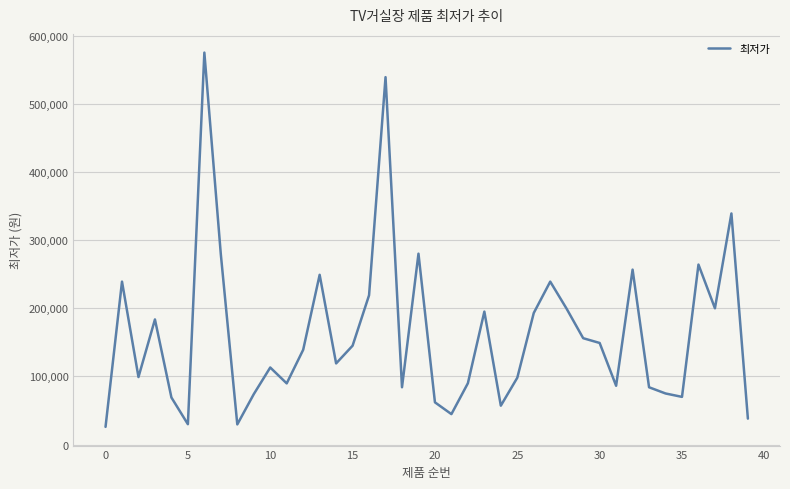

What is the smallest value displayed?

25900